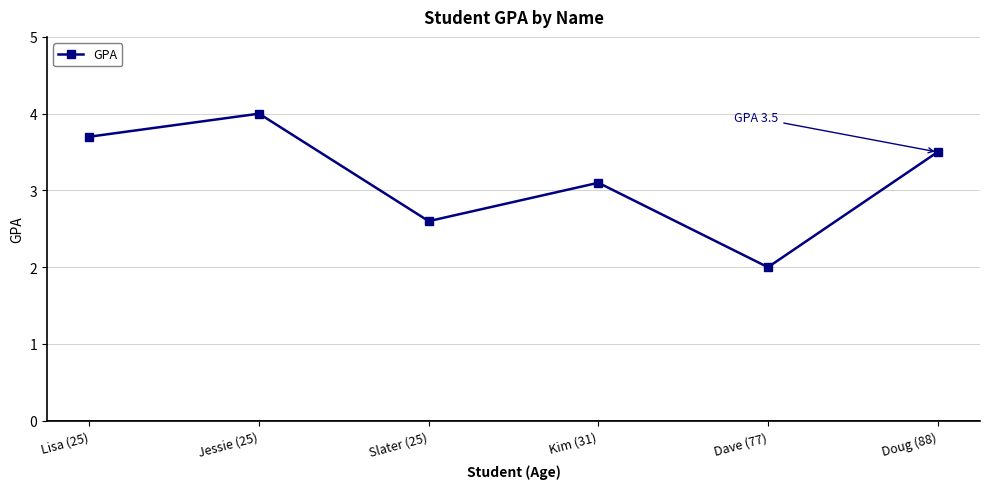

What position from the right is Jessie (25)?

5